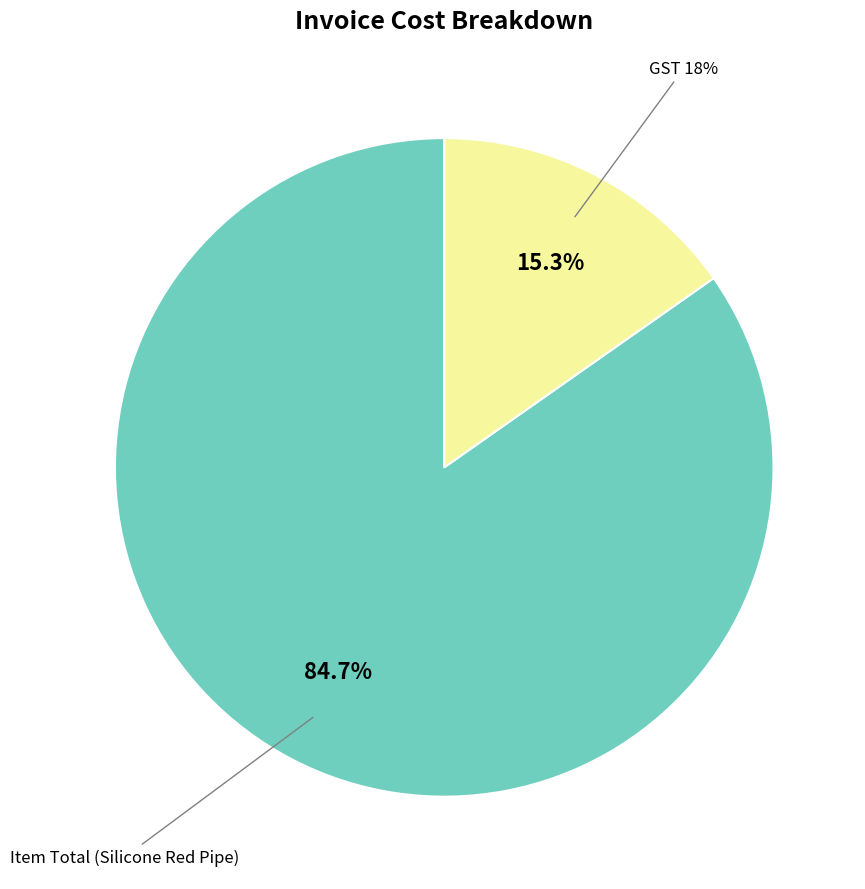

Do GST 18% and Item Total (Silicone Red Pipe) together represent more than half of the pie?

Yes